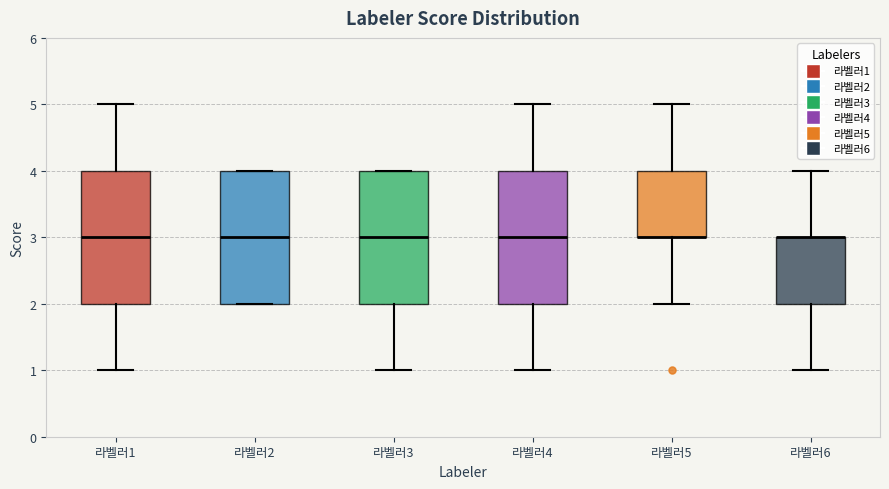

Reading left to right, read every box against the y-axis: the position of its median line, the range the box covers, and the ends of its whiskers. The values are not printed on the chart, so give them approximately, as read against the axis.

라벨러1: median 3, box 2 to 4, whiskers 1 to 5
라벨러2: median 3, box 2 to 4, whiskers 2 to 4
라벨러3: median 3, box 2 to 4, whiskers 1 to 4
라벨러4: median 3, box 2 to 4, whiskers 1 to 5
라벨러5: median 3 (drawn on the box's lower edge), box 3 to 4, whiskers 2 to 5
라벨러6: median 3 (drawn on the box's upper edge), box 2 to 3, whiskers 1 to 4